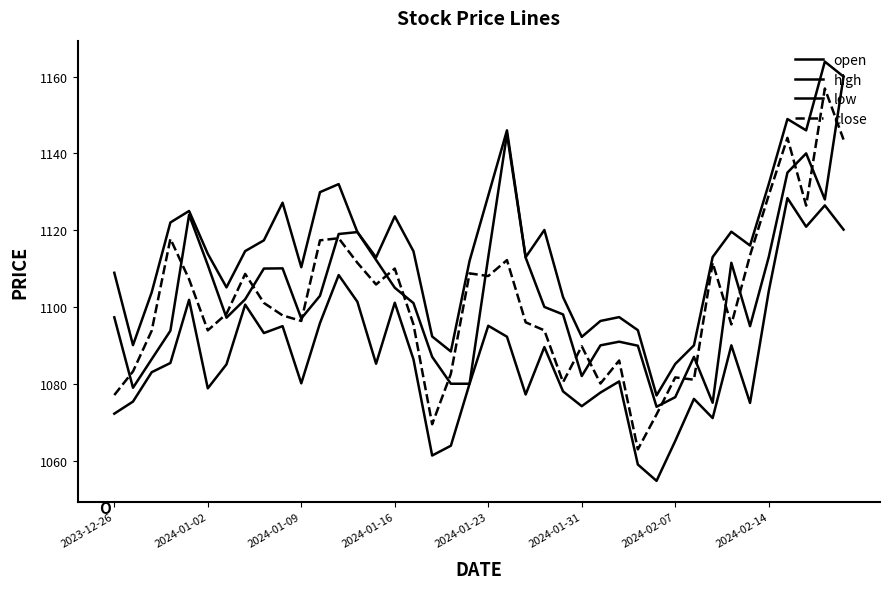

How many lines are shown in the chart?

4